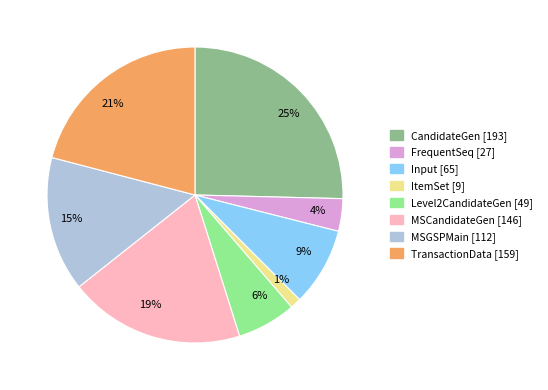

To the nearest percent, what is the difference between the largest and smallest slice percentages?

24%